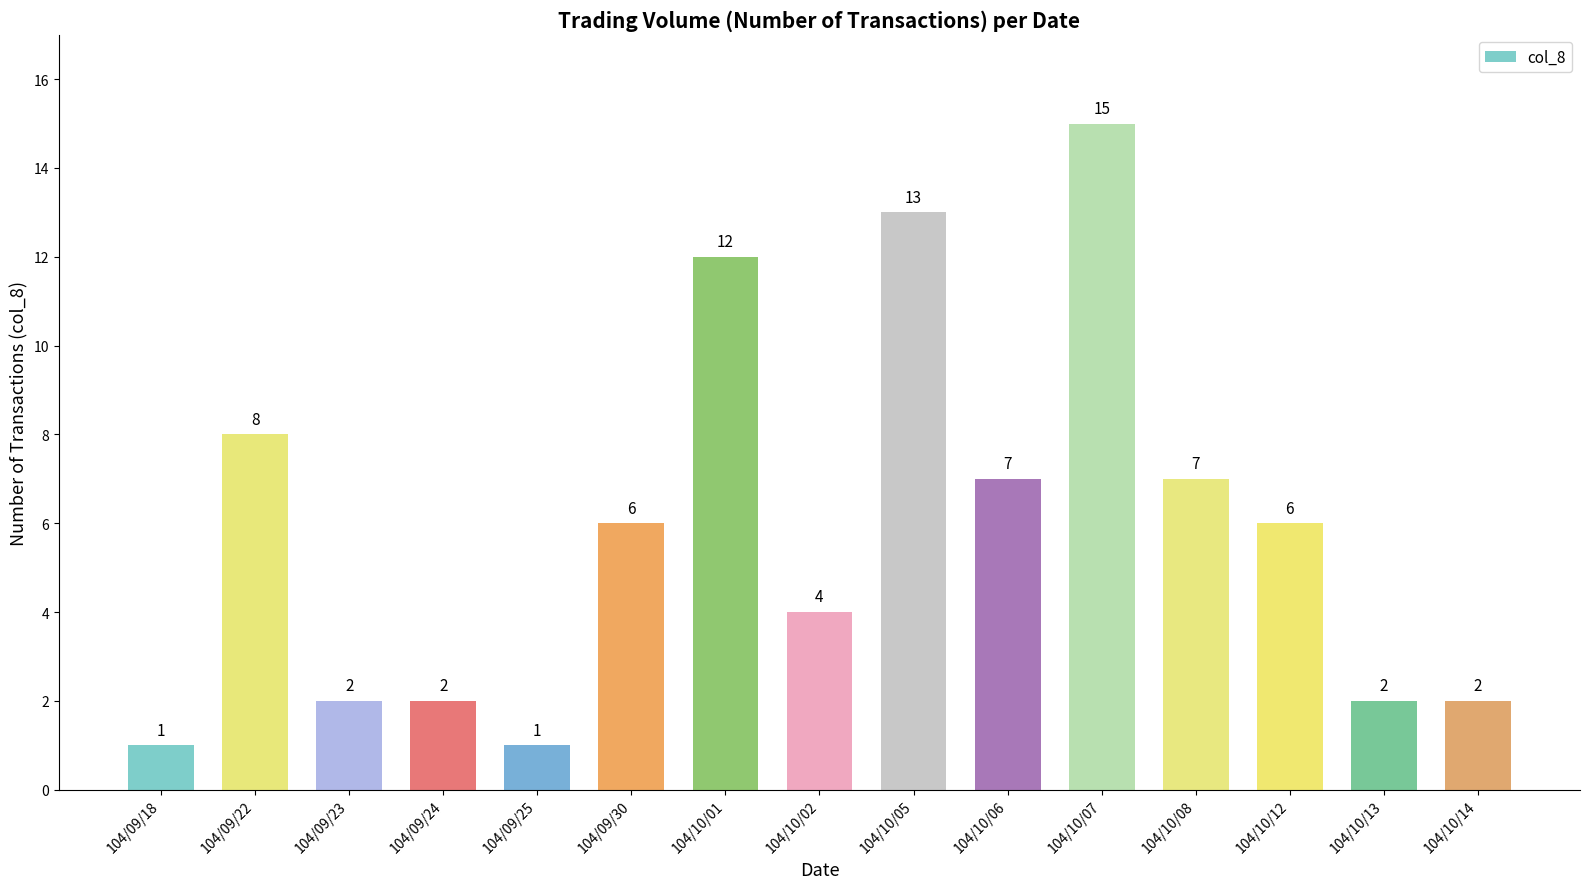

Is it true that the value at 104/10/06 is 2?

False